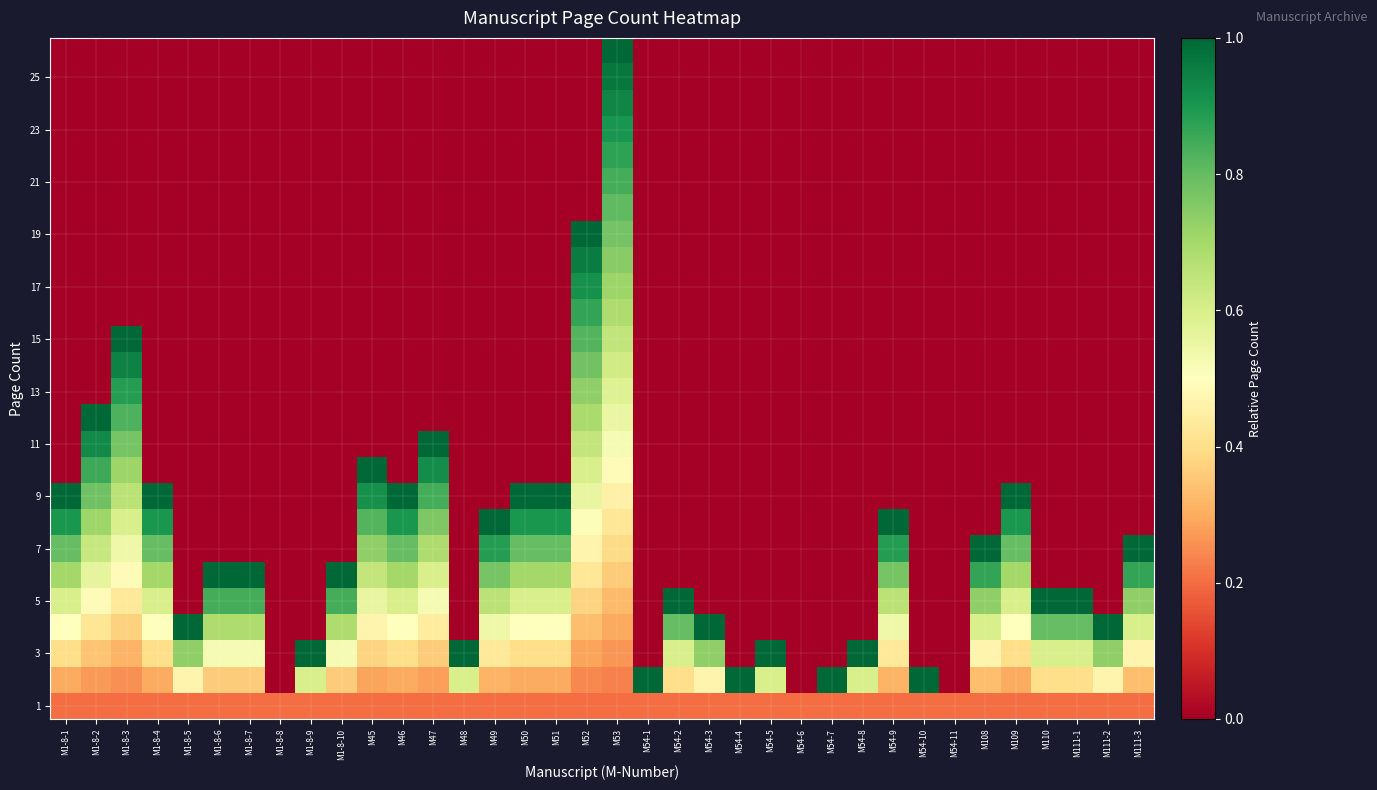

What is the difference between the highest and lowest values at M54-6?

0.2